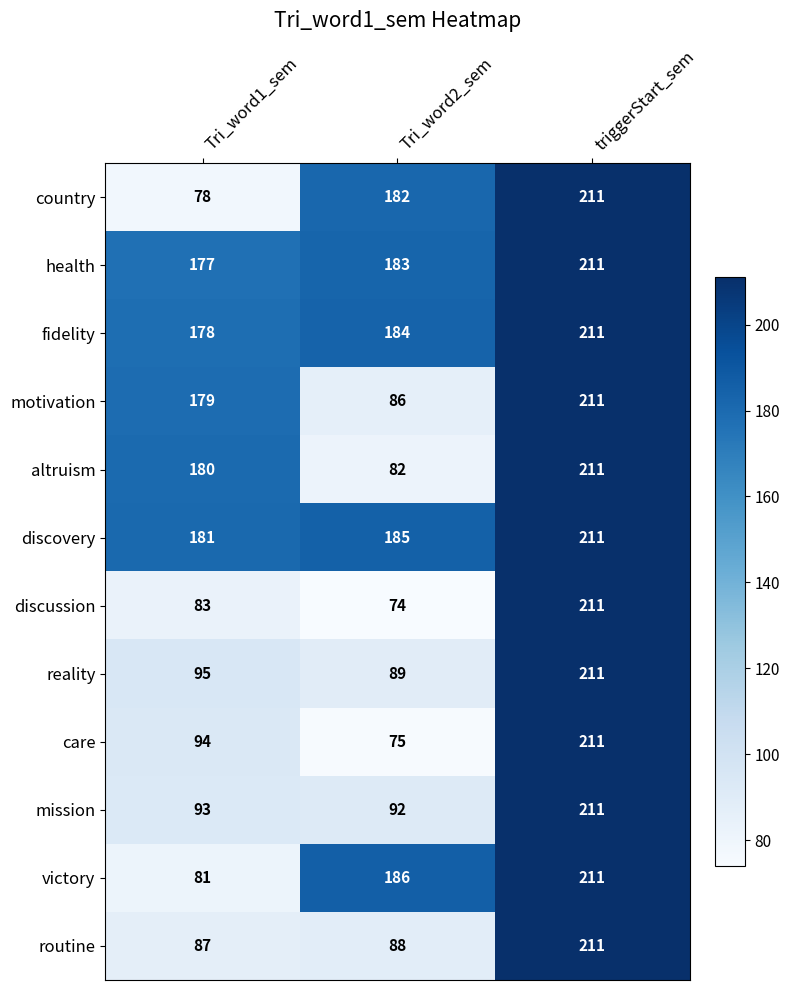

What is the spread (max minus min) of values at Tri_word2_sem?

112